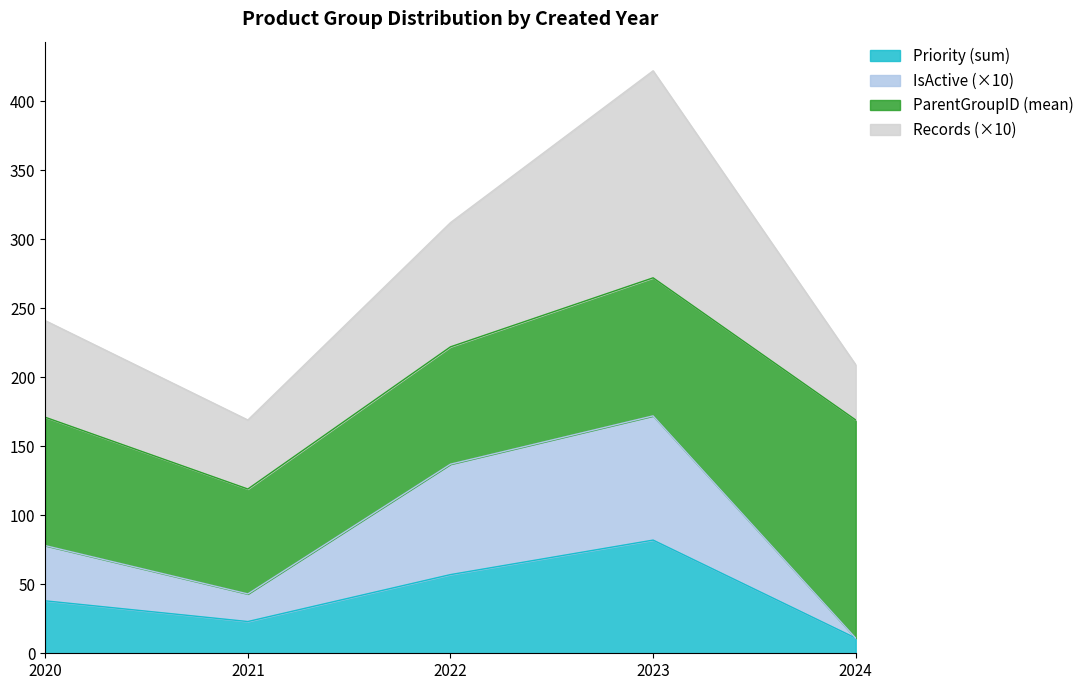

What are all the series names shown in the legend?

Priority (sum), IsActive (×10), ParentGroupID (mean), Records (×10)